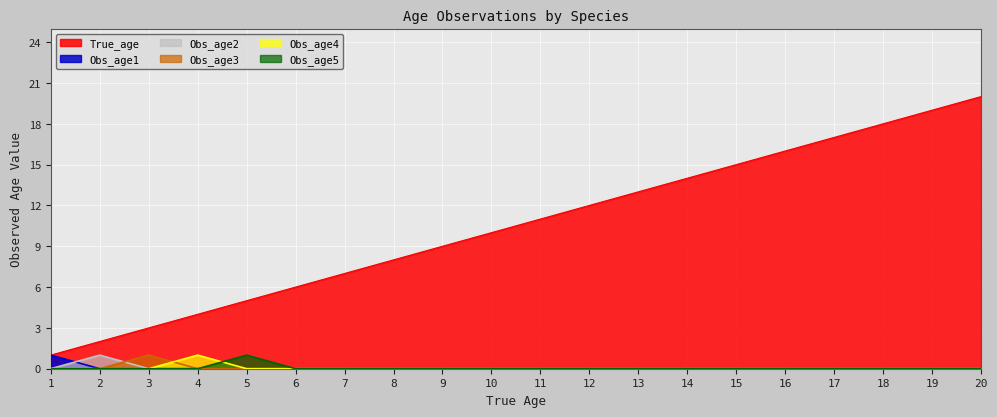

Reading left to right, what are all the values shown in this chart?

True_age: 1	2	3	4	5	6	7	8	9	10	11	12	13	14	15	16	17	18	19	20
Obs_age1: 1	0	0	0	0	0	0	0	0	0	0	0	0	0	0	0	0	0	0	0
Obs_age2: 0	1	0	0	0	0	0	0	0	0	0	0	0	0	0	0	0	0	0	0
Obs_age3: 0	0	1	0	0	0	0	0	0	0	0	0	0	0	0	0	0	0	0	0
Obs_age4: 0	0	0	1	0	0	0	0	0	0	0	0	0	0	0	0	0	0	0	0
Obs_age5: 0	0	0	0	1	0	0	0	0	0	0	0	0	0	0	0	0	0	0	0